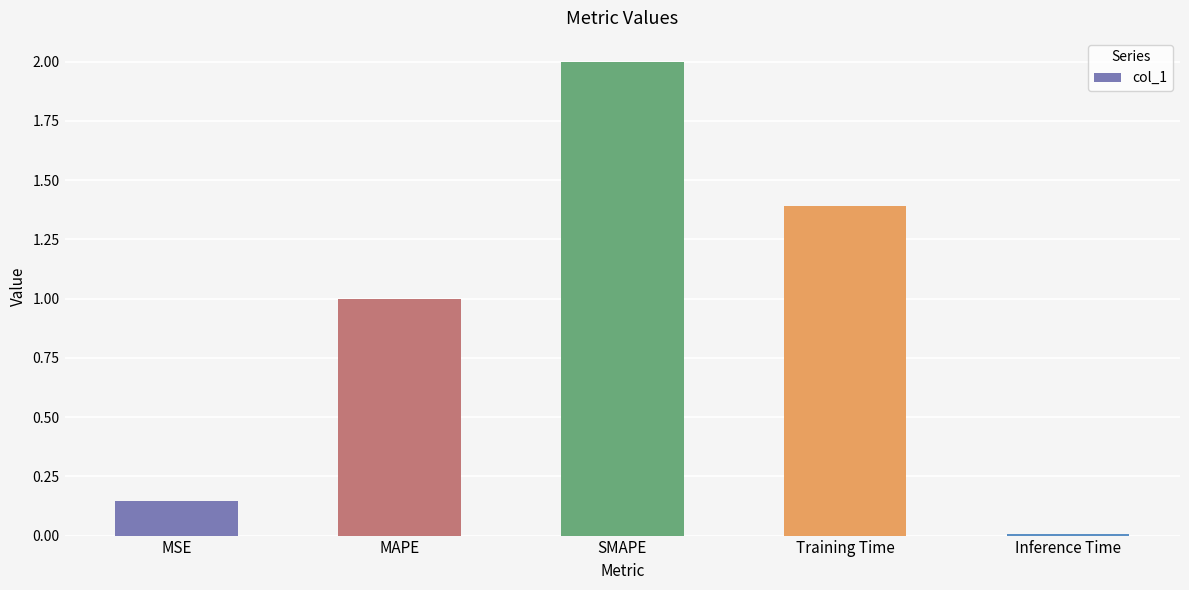

How many categories are shown in the chart?

5